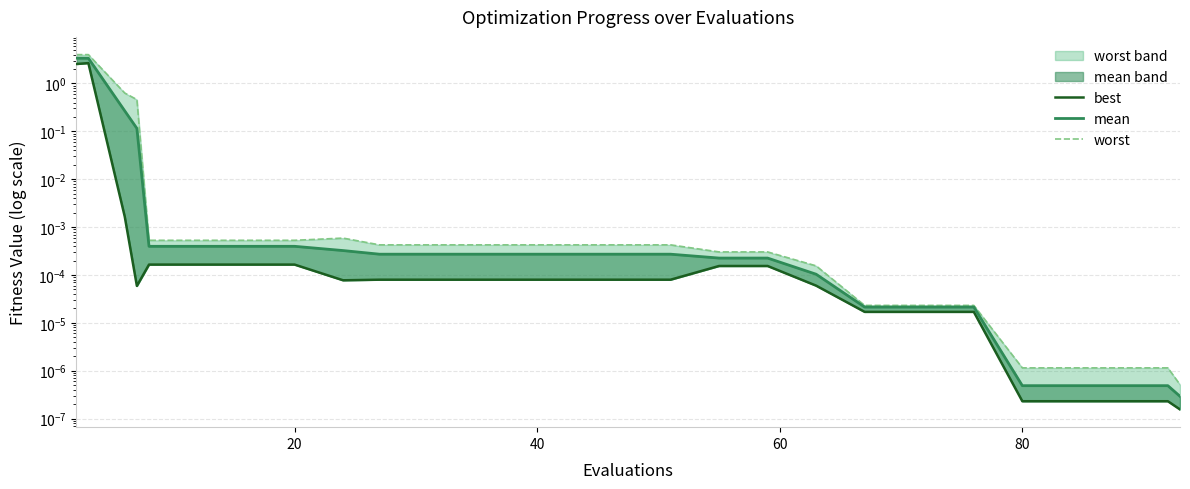

How many interior local peaks does the worst (line) series have?

1